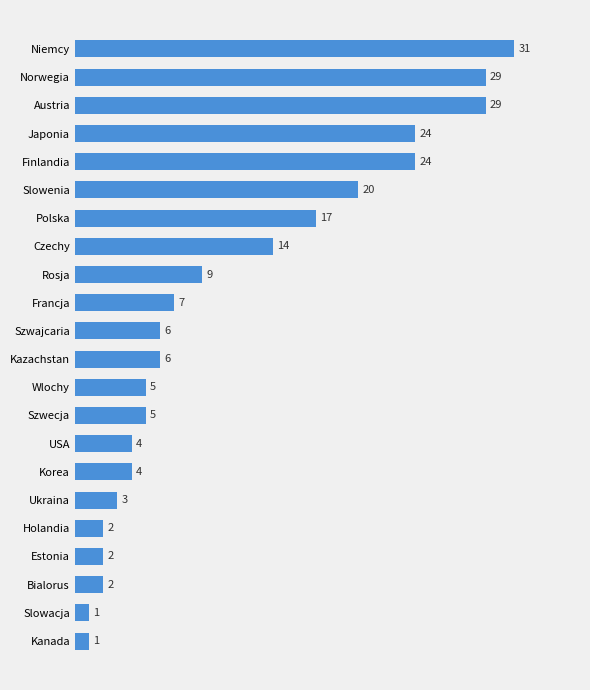

The value at Japonia is 24. True or false?

True